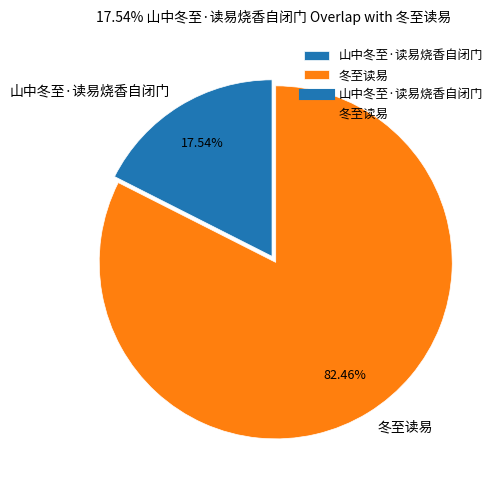

Approximately how many times larger is the value at 冬至读易 compared to 山中冬至·读易烧香自闭门?

4.7